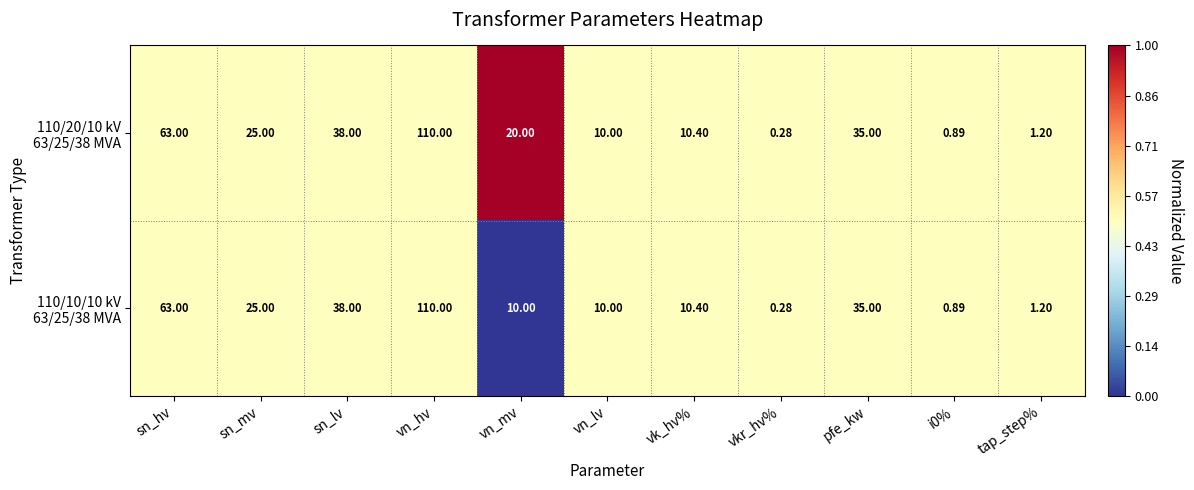

Which category has the lowest value across all series?

vkr_hv%